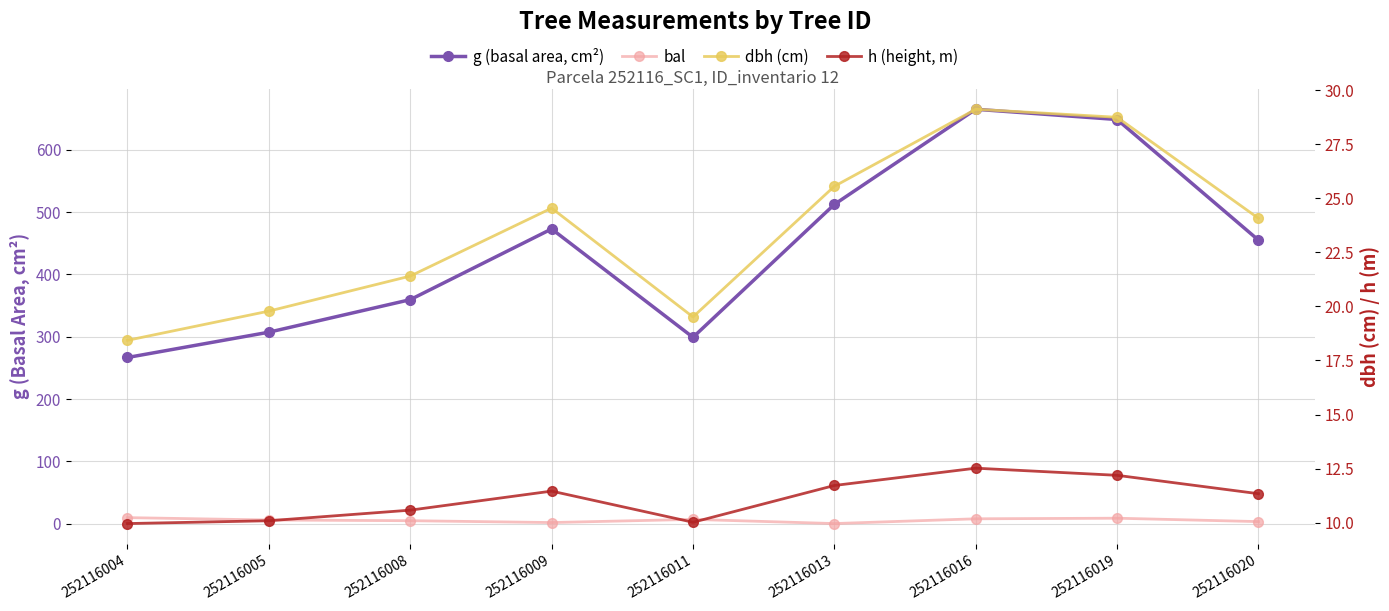

How many lines are shown in the chart?

4